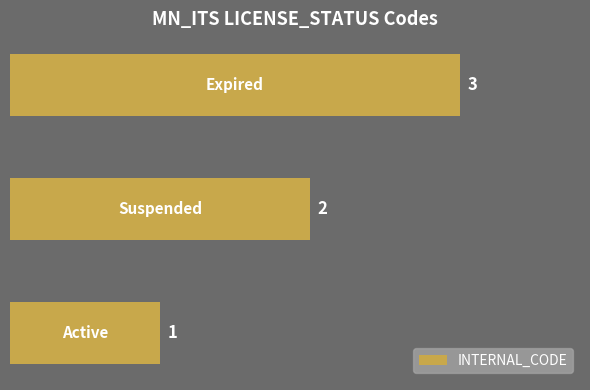

How many bars are there in total?

3